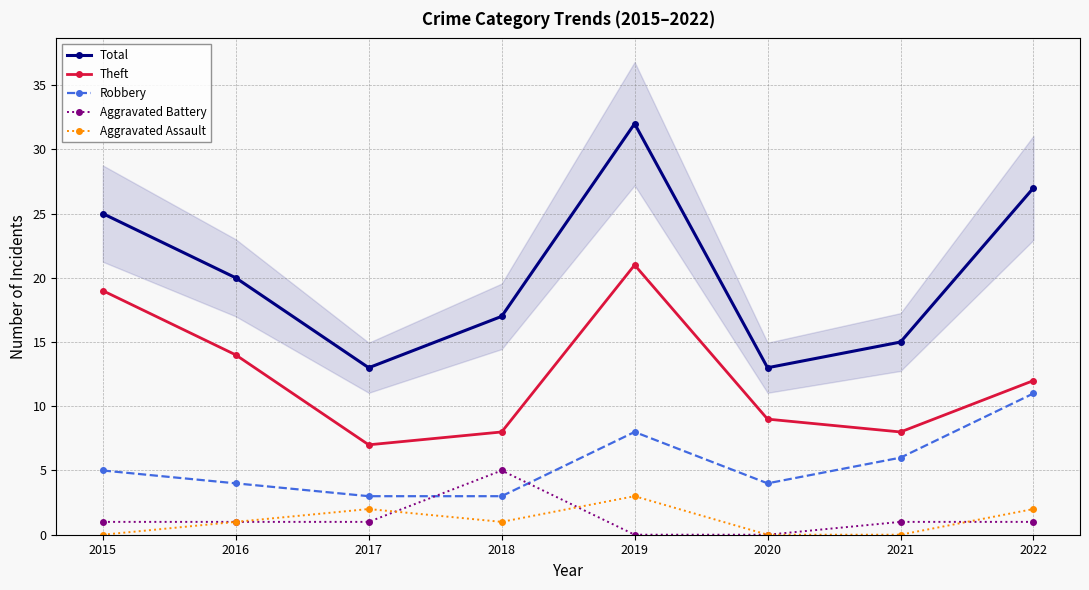

True or false: Theft and Aggravated Battery intersect in this chart.

False